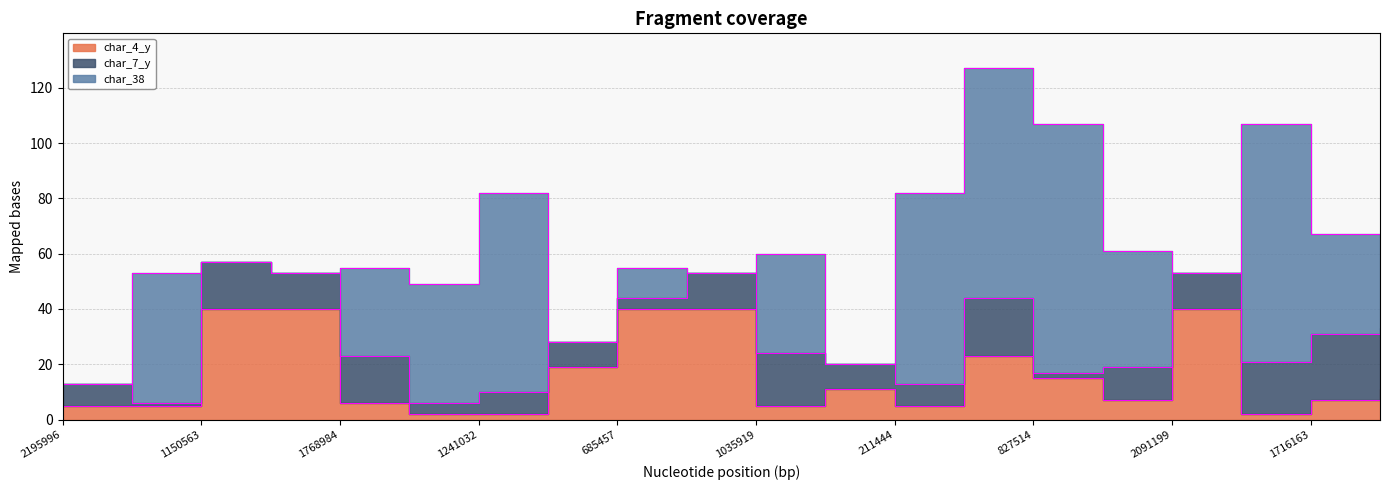

What are all the series names shown in the legend?

char_4_y, char_7_y, char_38